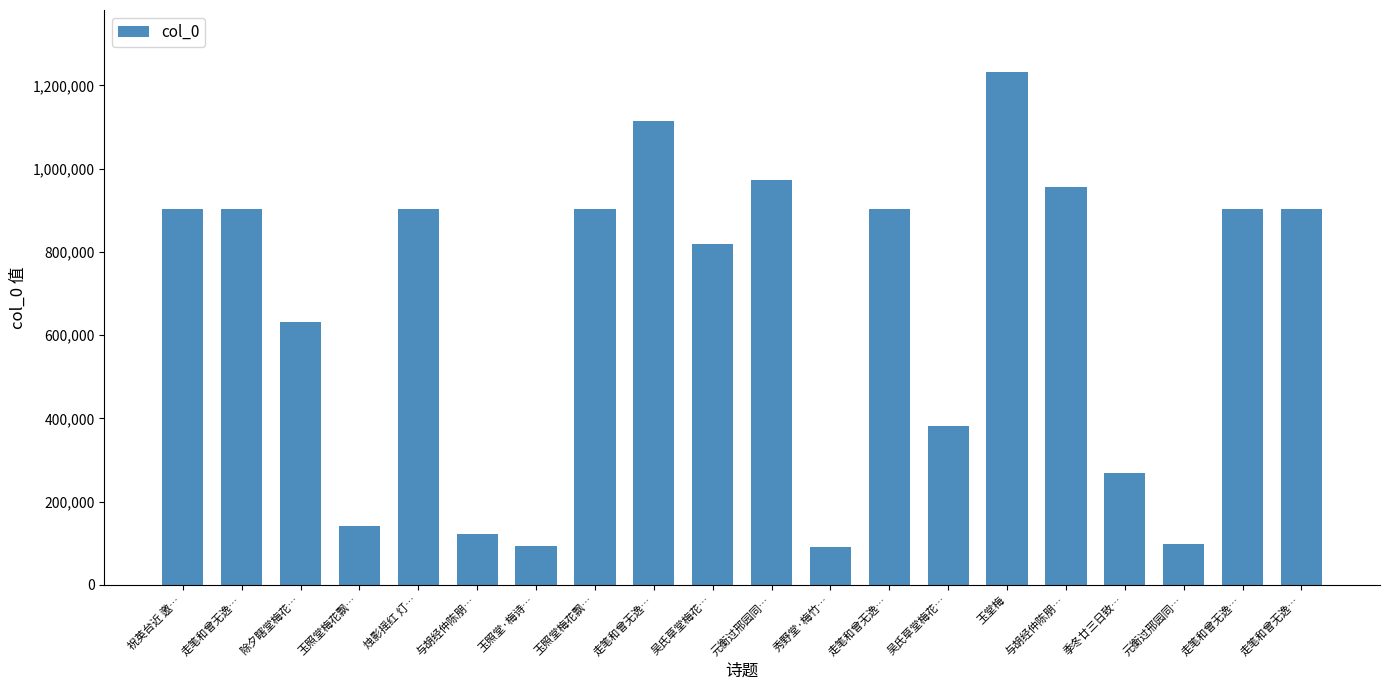

Count the number of data series in this chart.

1